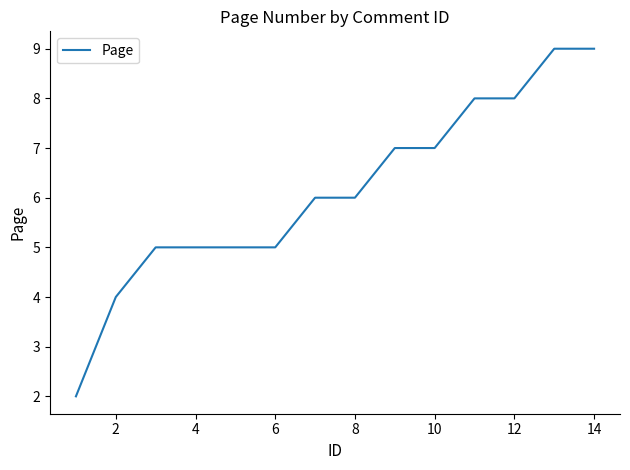

What is the maximum value shown in the chart?

9